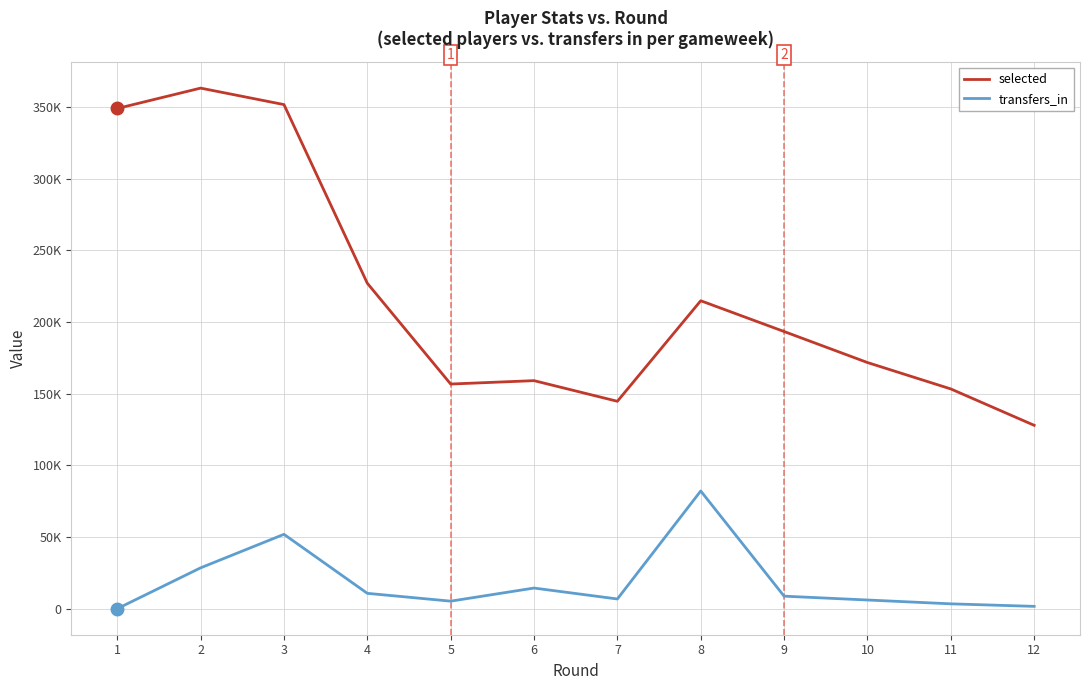

Which has a higher value, 1 or 2?

2